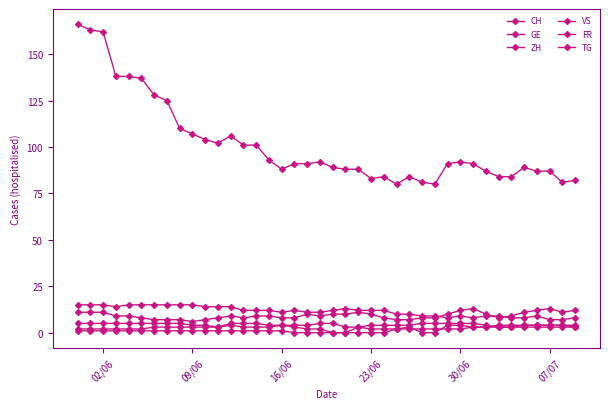

Is this an area chart (filled region under the line)?

No